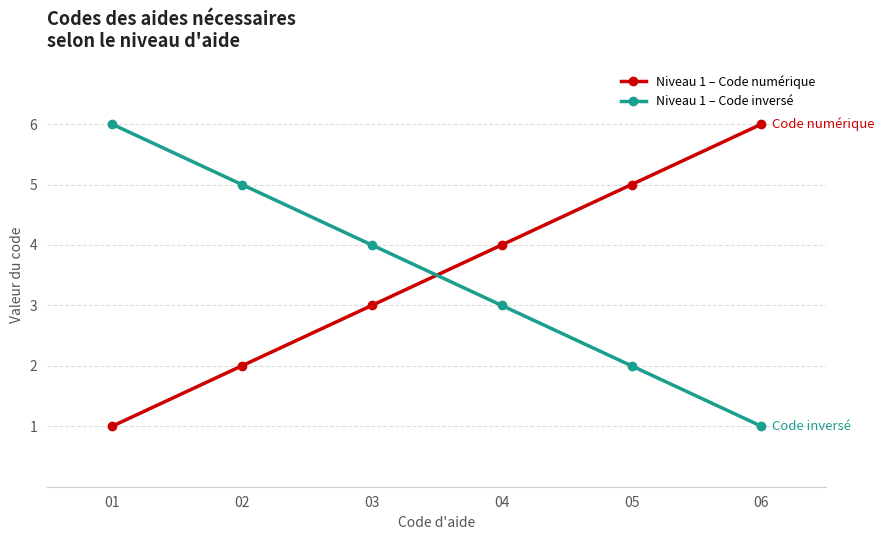

True or false: Niveau 1 – Code numérique has more than 2 interior local peaks.

False